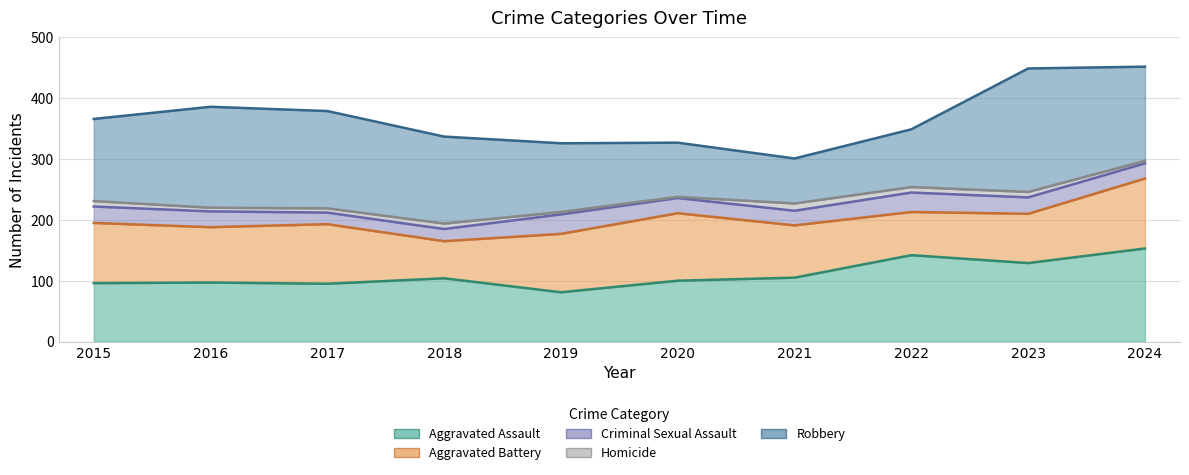

Is it true that Criminal Sexual Assault equals 27 at 2023?

True